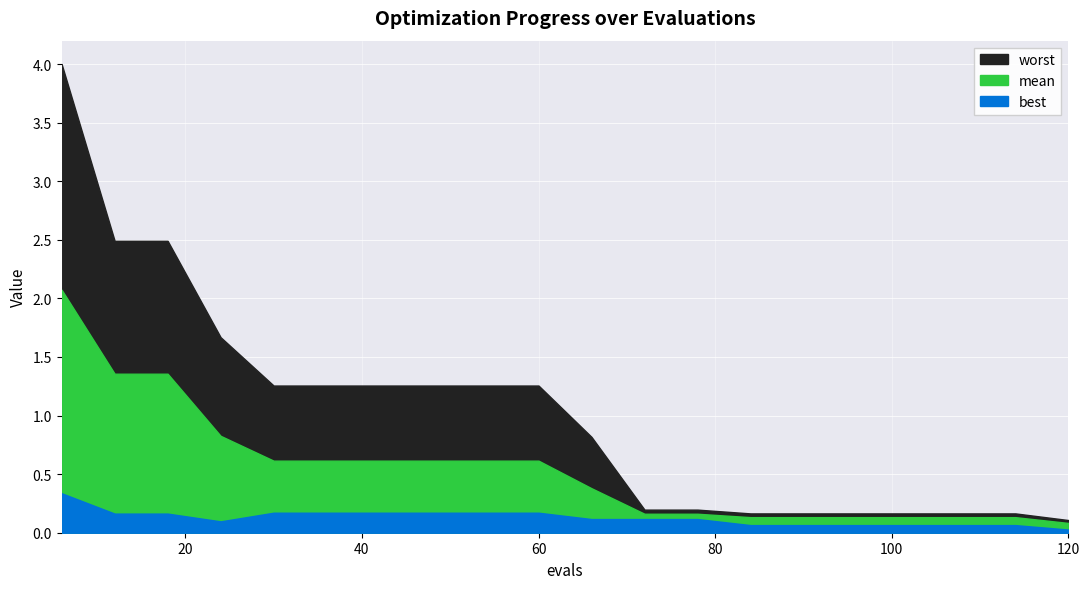

Rank the series by their maximum value, from lowest to highest.

best, mean, worst